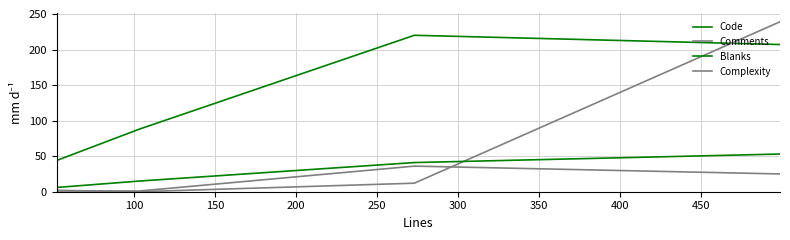

Which series ends up on top after the final intersection of Comments and Code?

Comments